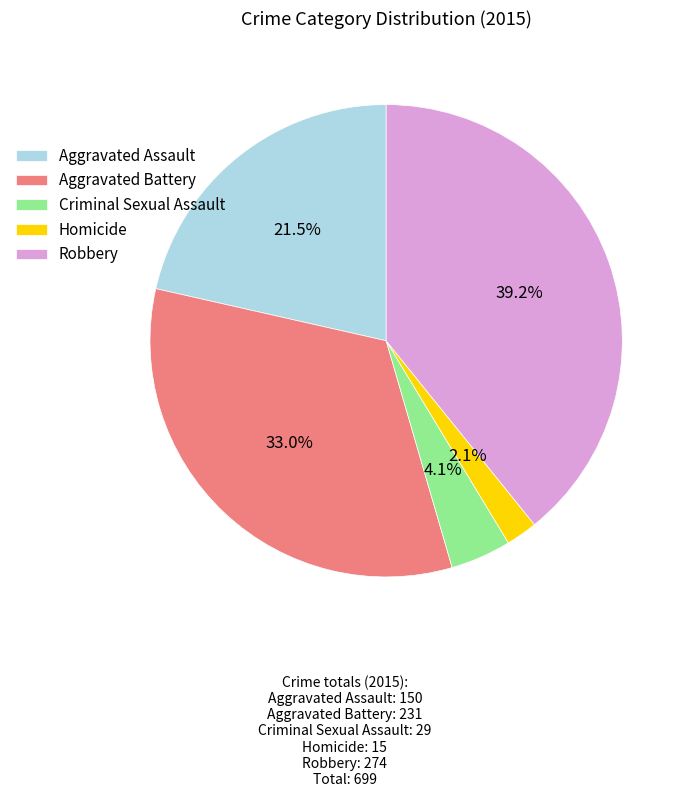

To the nearest percent, what is the average slice percentage?

20%